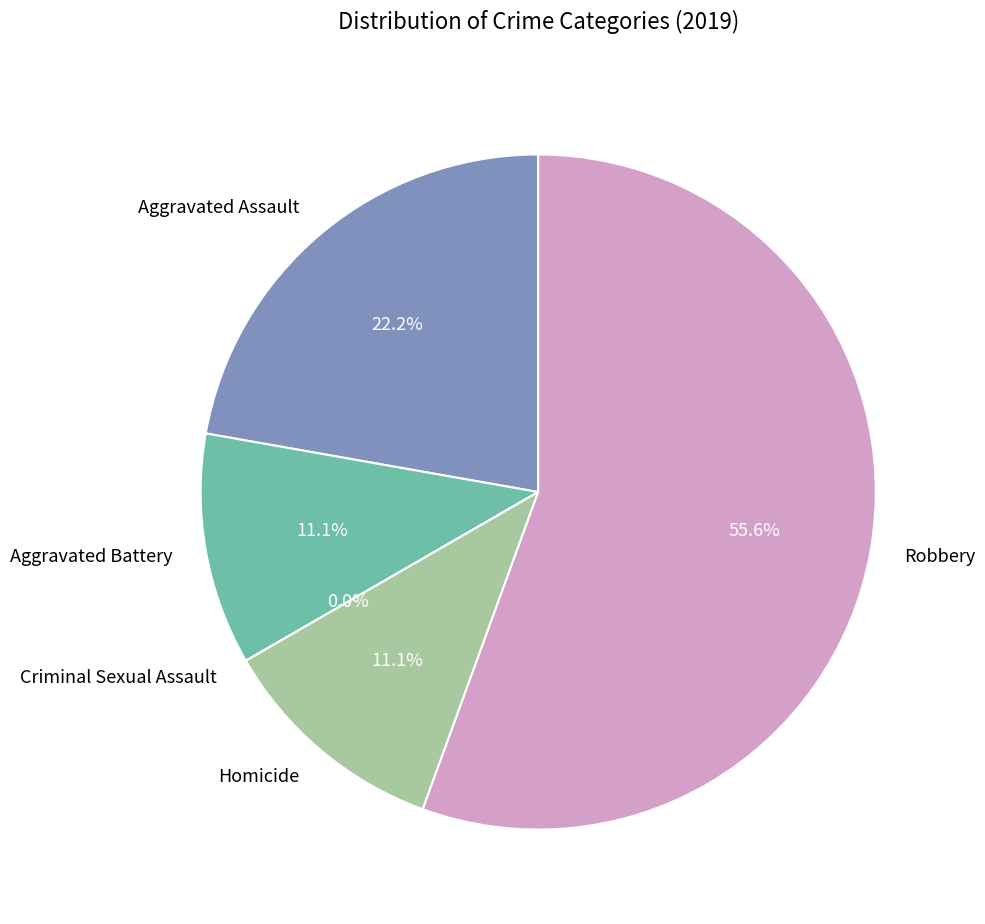

Rank the categories by value from highest to lowest.

Robbery, Aggravated Assault, Aggravated Battery, Homicide, Criminal Sexual Assault